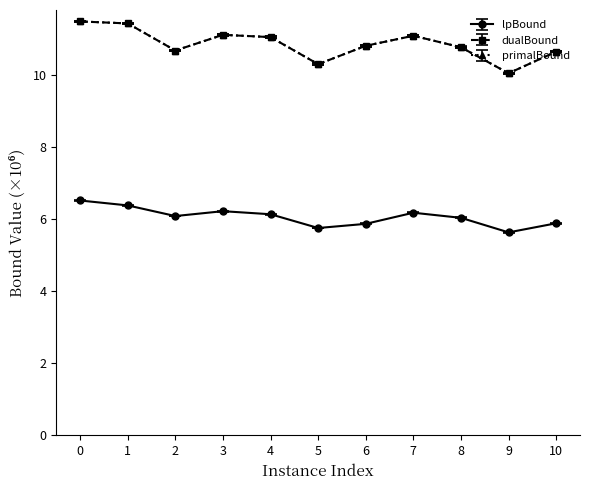

What value does the dualBound series have at 4?

11.1